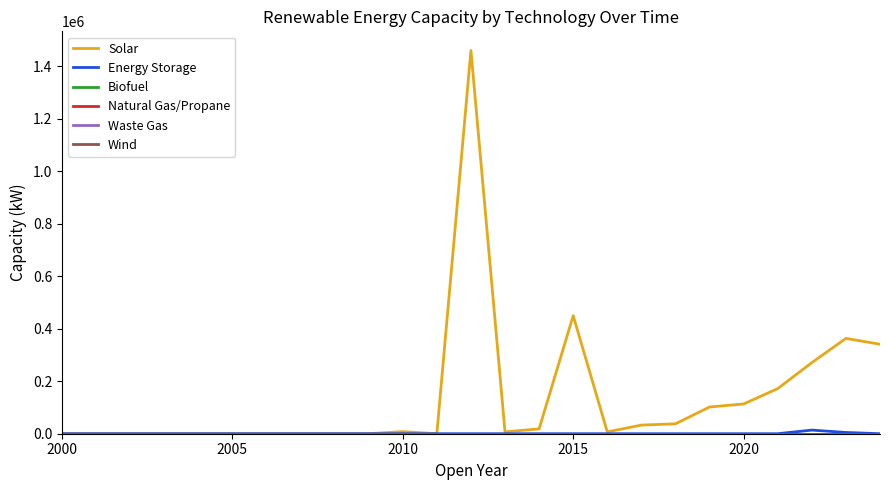

Reading left to right, what are all the values shown in this chart?

Solar: 0	0	0	0	0	0	0	0	0	0	8000	0	1460700	7000	18500	450000	7000	32900	37700	101900	113400	171960	270970	363350	341141
Energy Storage: 0	0	0	0	0	0	0	0	0	0	0	0	0	0	0	0	0	0	0	0	0	0	13840	4800	0
Biofuel: 0	0	0	0	0	0	0	0	0	0	0	0	0	0	0	0	0	0	0	0	0	0	0	0	0
Natural Gas/Propane: 0	0	0	0	0	0	0	0	0	0	0	0	0	0	0	0	0	0	0	0	0	0	0	0	0
Waste Gas: 0	0	0	0	0	0	0	0	0	0	0	0	0	0	0	0	0	0	0	0	0	0	0	0	0
Wind: 0	0	0	0	0	0	0	0	0	0	0	0	0	0	0	0	0	0	0	0	0	0	0	0	0